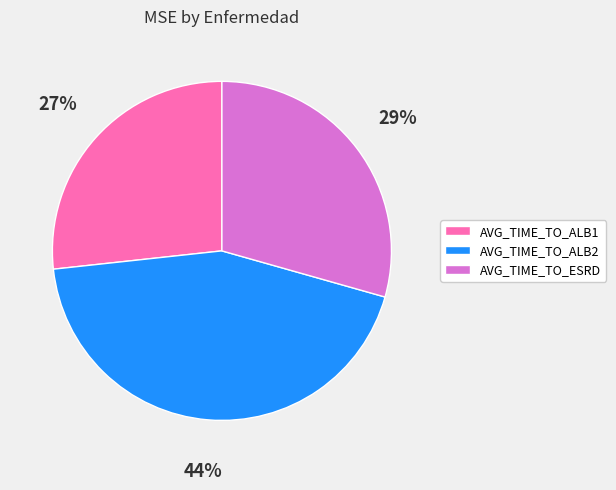

Which category has the smallest portion of the pie?

AVG_TIME_TO_ALB1